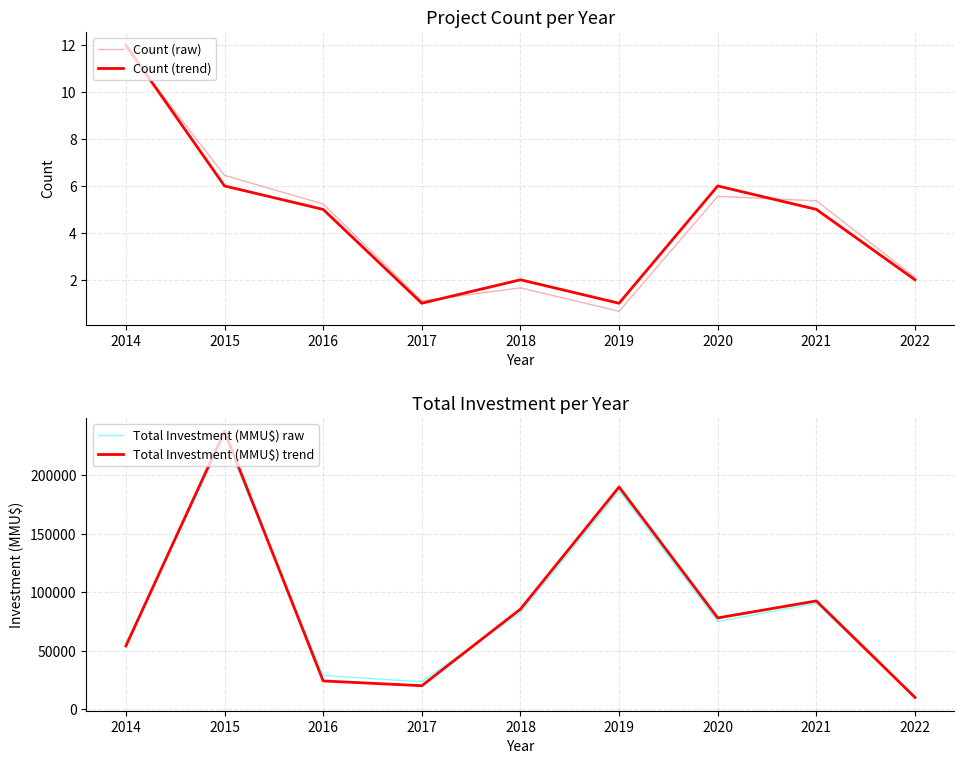

Count the number of categories in the chart.

9